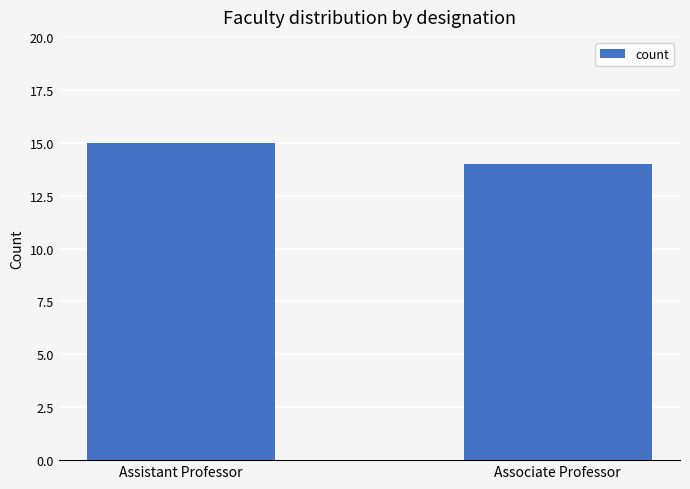

Reading left to right, what are all the values shown in this chart?

15	14